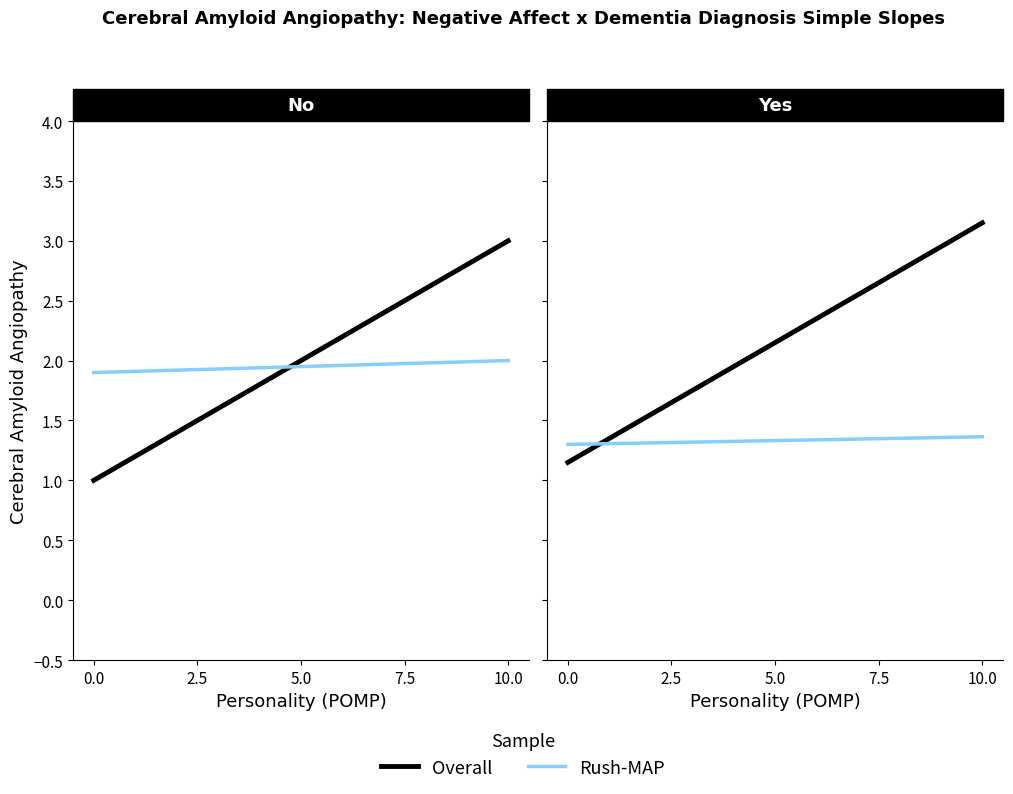

Is it true that Rush-MAP equals 0.5 at 0.0?

False